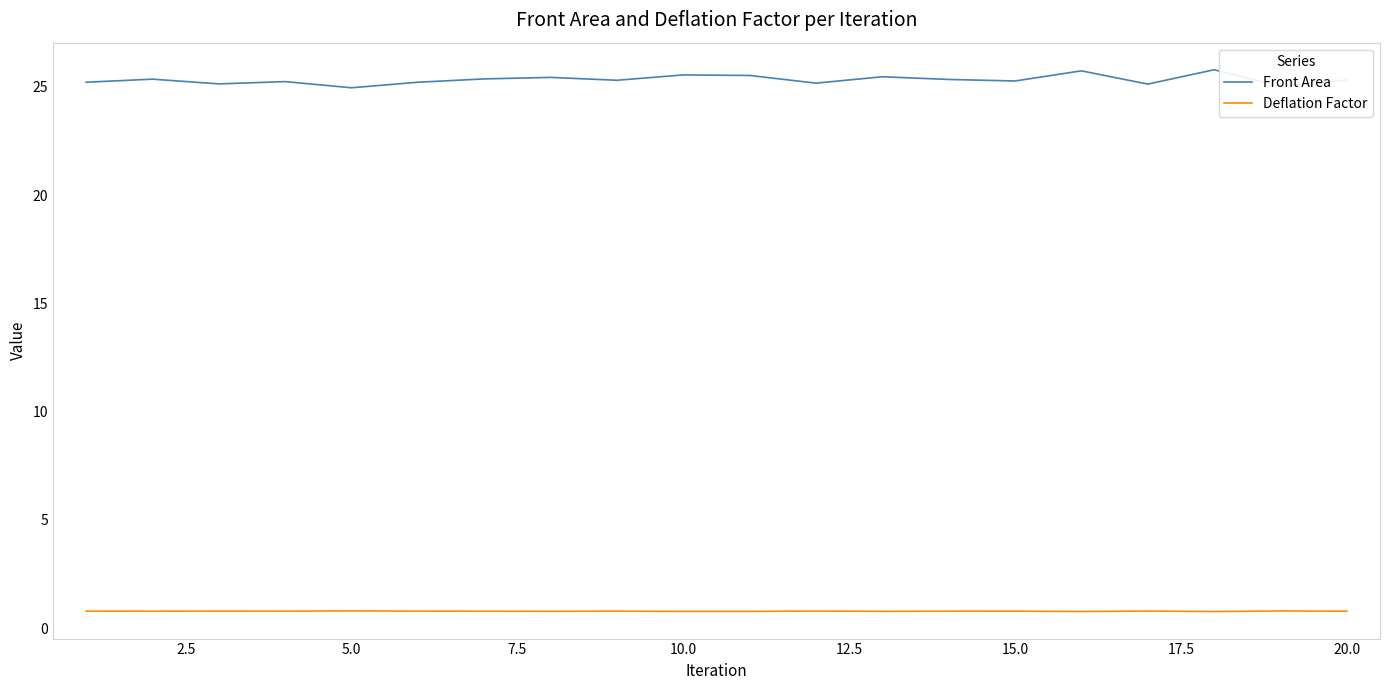

True or false: Deflation Factor and Front Area cross at least once.

False